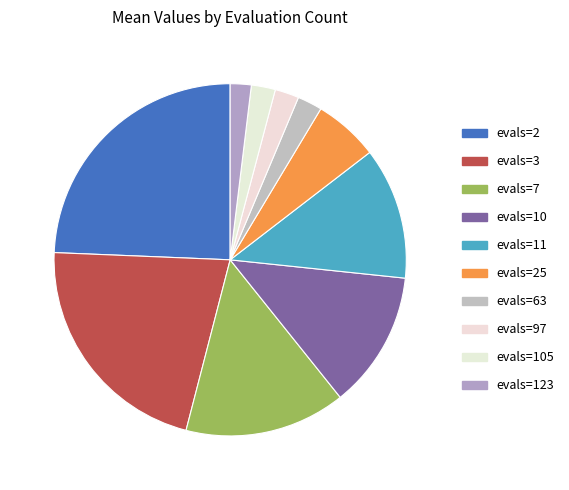

True or false: evals=7 accounts for 15% of the total.

True